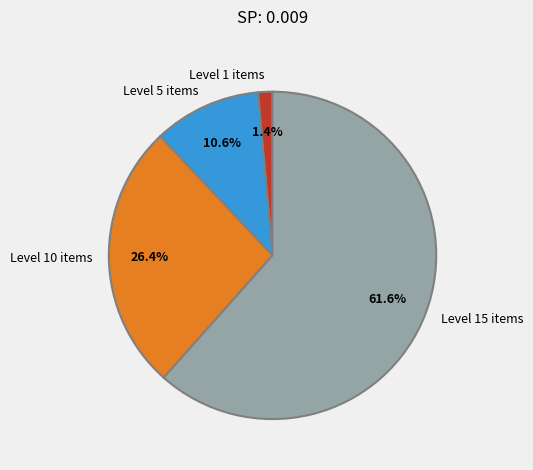

Which has a higher value, Level 1 items or Level 5 items?

Level 5 items